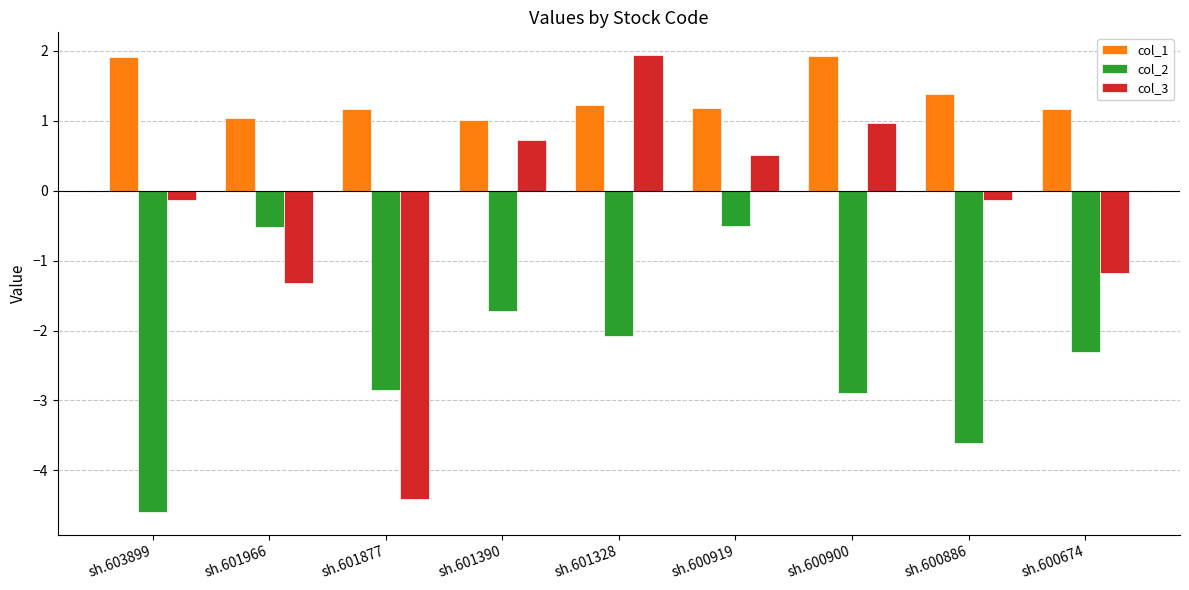

Are the bars grouped side by side (vs. stacked)?

Yes